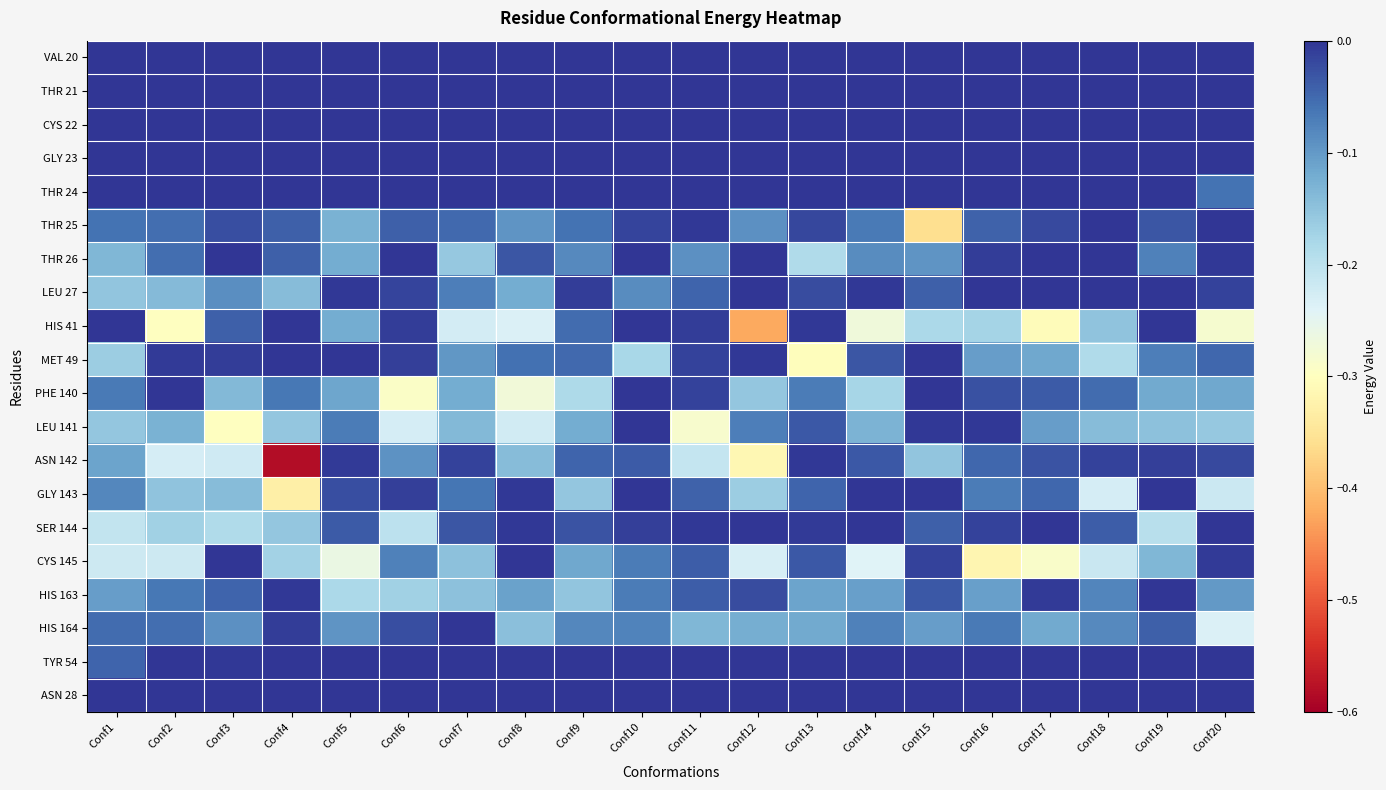

What is the total value across all series at Conf9?

-1.1